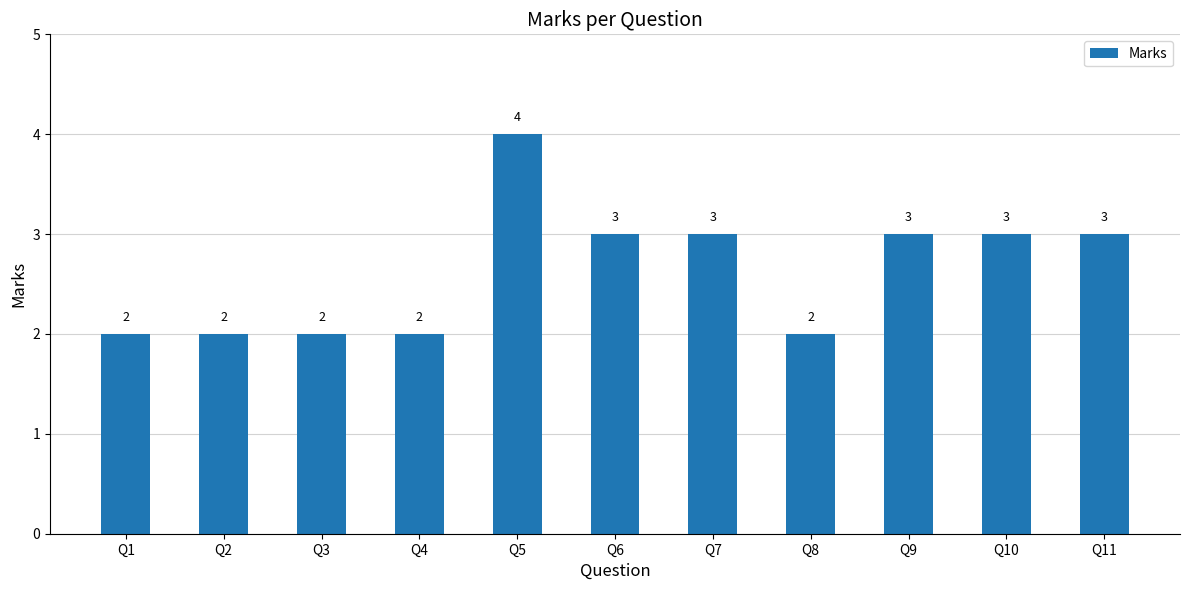

Is it true that the value at Q9 is 2?

False